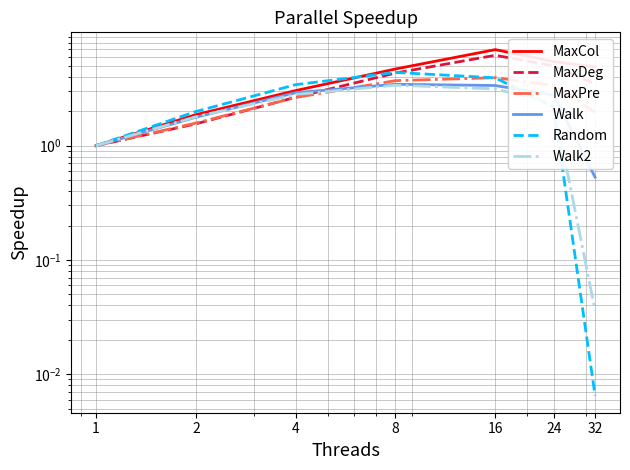

Which category has the lowest value across all series?

32